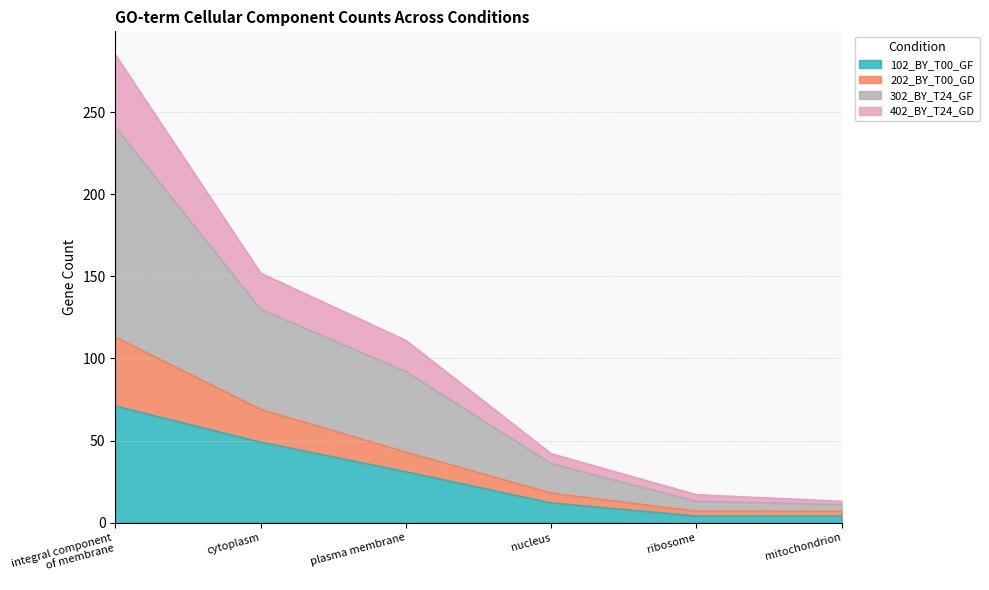

True or false: 302_BY_T24_GF and 202_BY_T00_GD cross at least once.

False